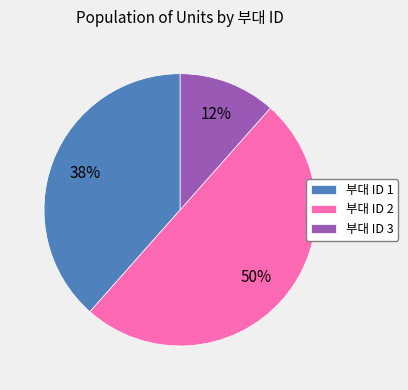

The 부대 ID 1 slice represents 52% of the pie. True or false?

False